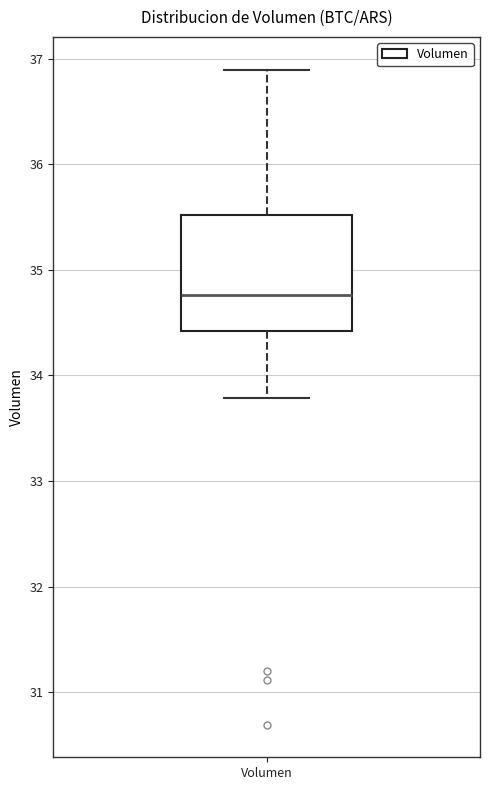

Transcribe this box plot: give where the median line is, the range the box spans, and where the two whiskers end, as read against the y-axis. The values are not printed on the chart, so give them approximately, as read against the axis.

median 34.8, box 34.4 to 35.5, whiskers 33.8 to 36.9